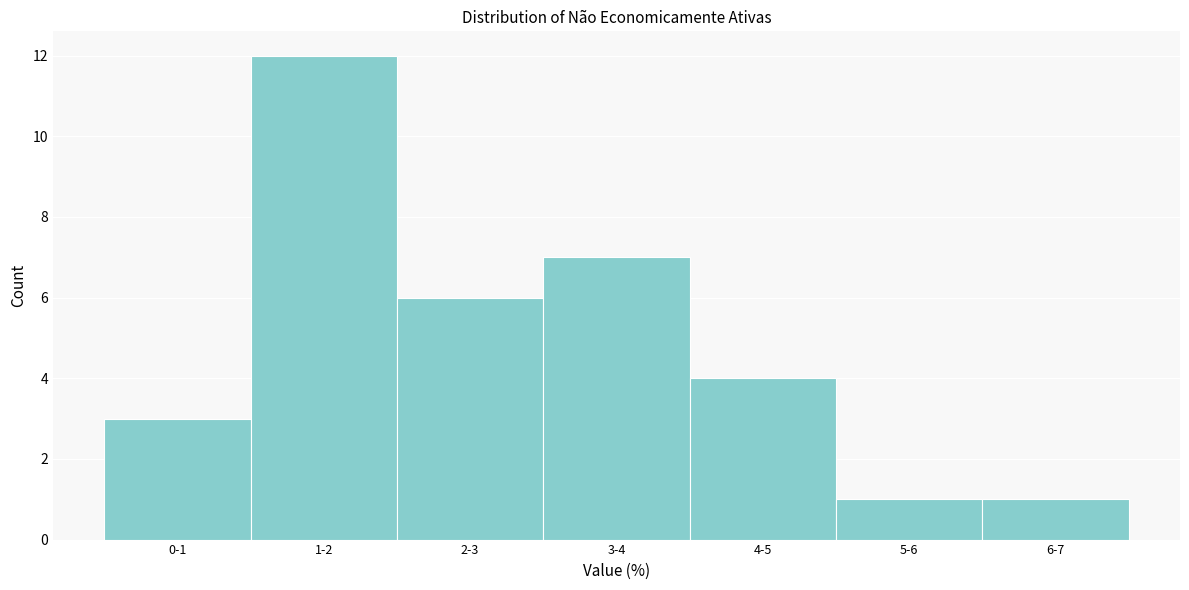

Reading right to left, extract all data points from this chart.

1	1	4	7	6	12	3